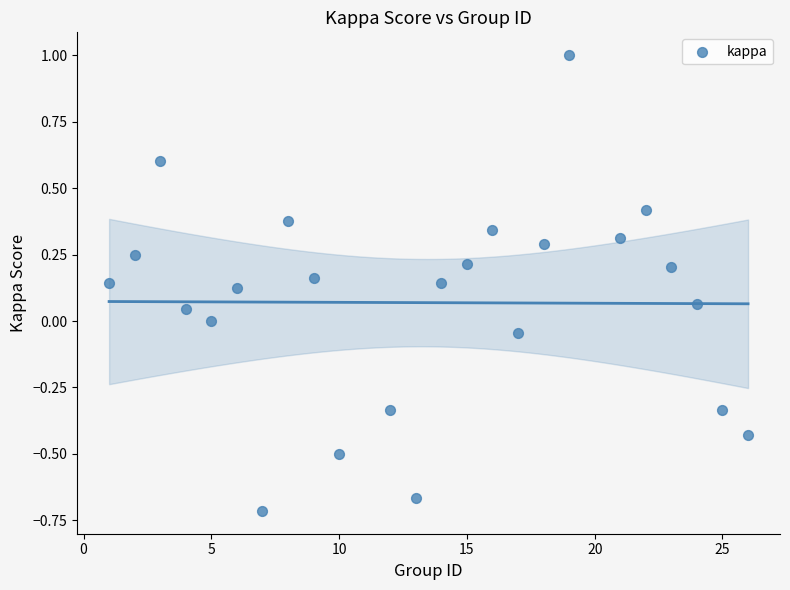

What is the range of X values (max minus min)?

25.0